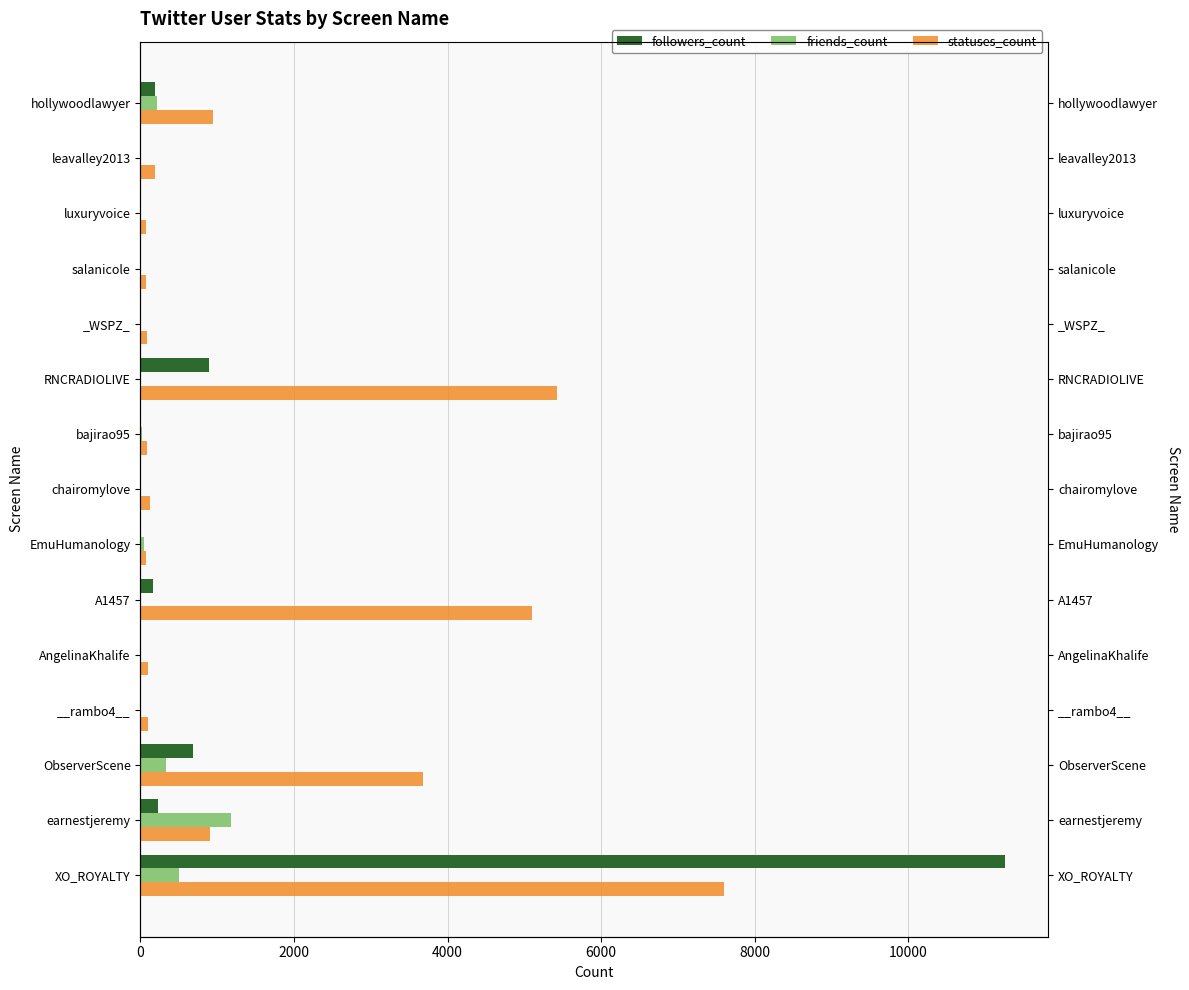

What are all the series names shown in the legend?

followers_count, friends_count, statuses_count